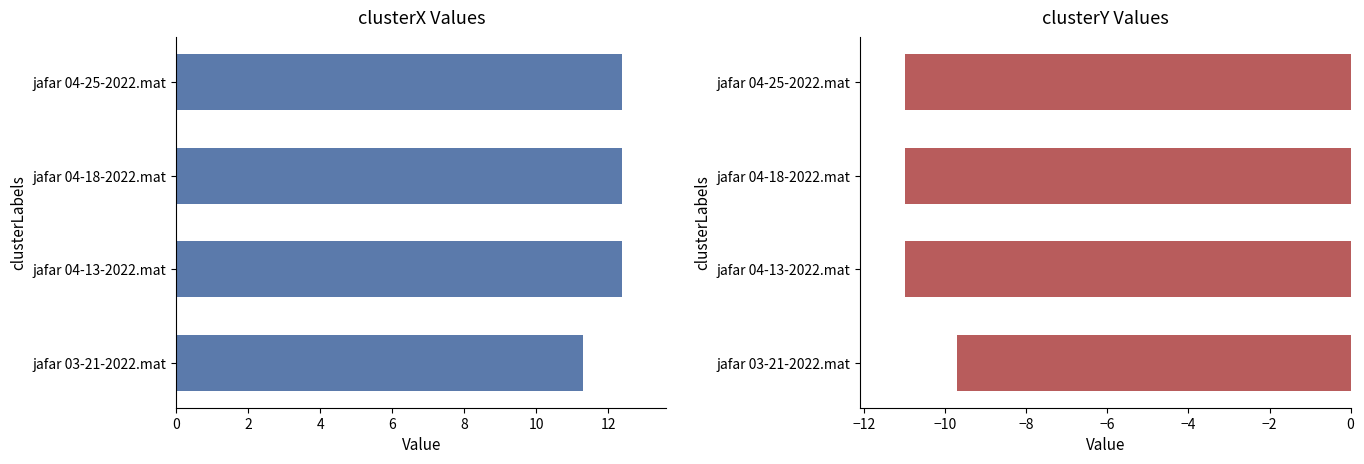

Reading left to right, what are all the values shown in this chart?

clusterX: 11.3	12.4	12.4	12.4
clusterY: -9.7	-11.0	-11.0	-11.0